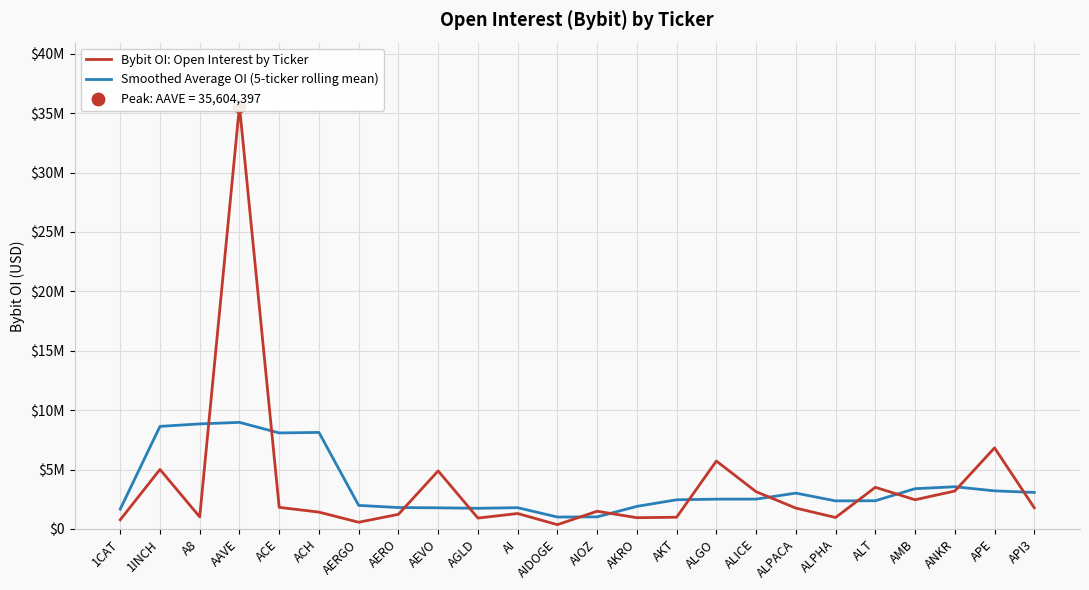

At which category is the sum across all series the highest?

AAVE